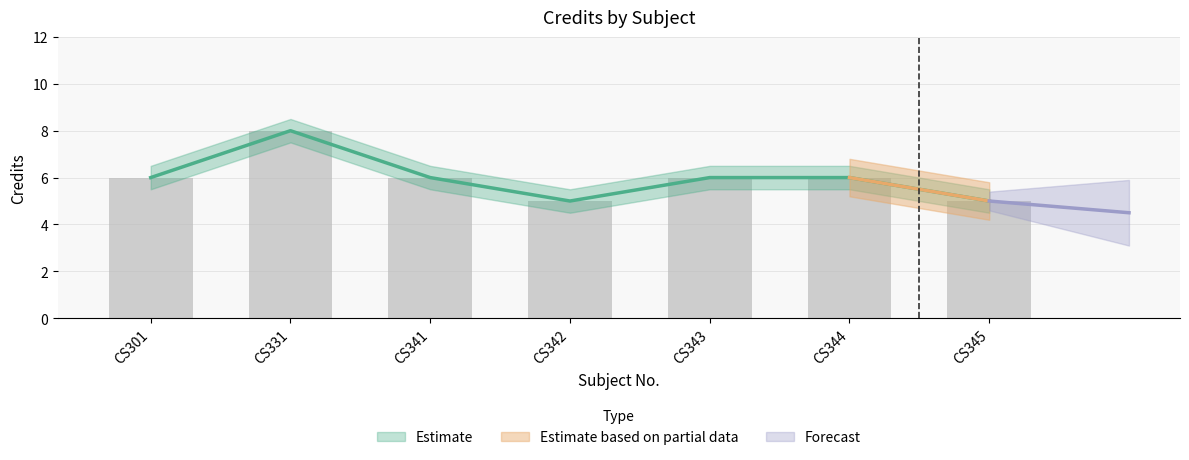

Reading left to right, transcribe all the data shown in this chart.

CS301=6	CS331=8	CS341=6	CS342=5	CS343=6	CS344=6	CS345=5